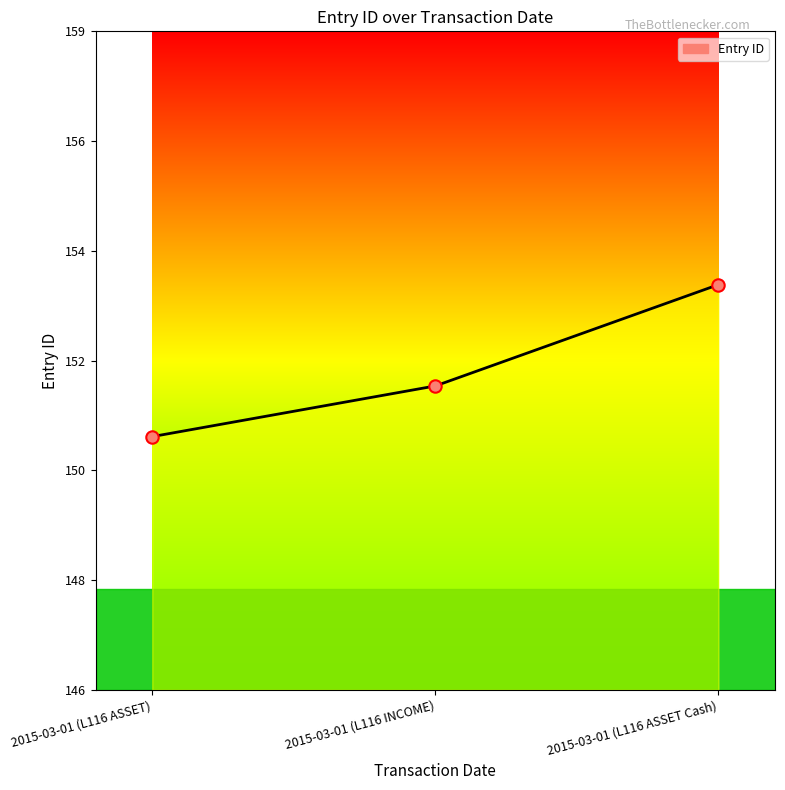

Which has a higher value, 2015-03-01 (L116 ASSET Cash) or 2015-03-01 (L116 ASSET)?

2015-03-01 (L116 ASSET Cash)